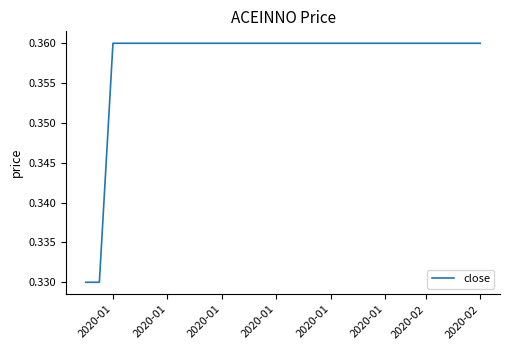

How many values are between 0 and 1?

7